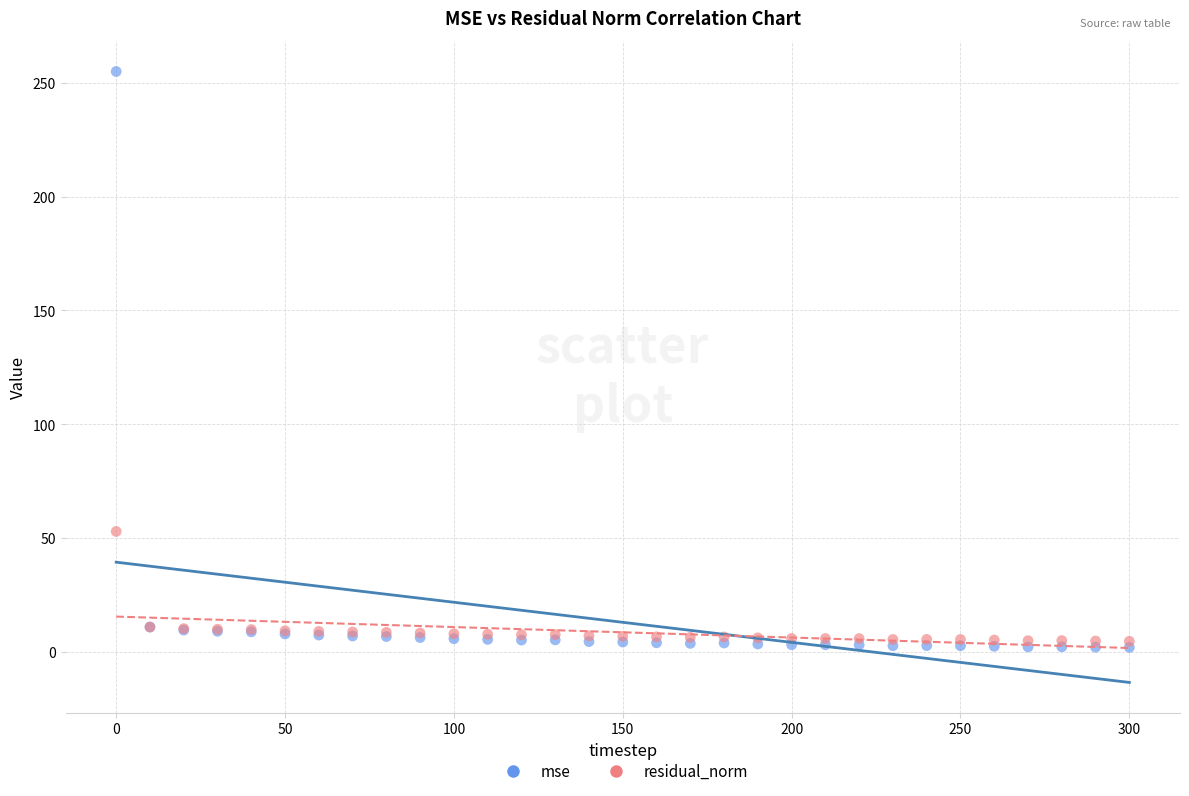

Which series contains the highest Y value?

mse